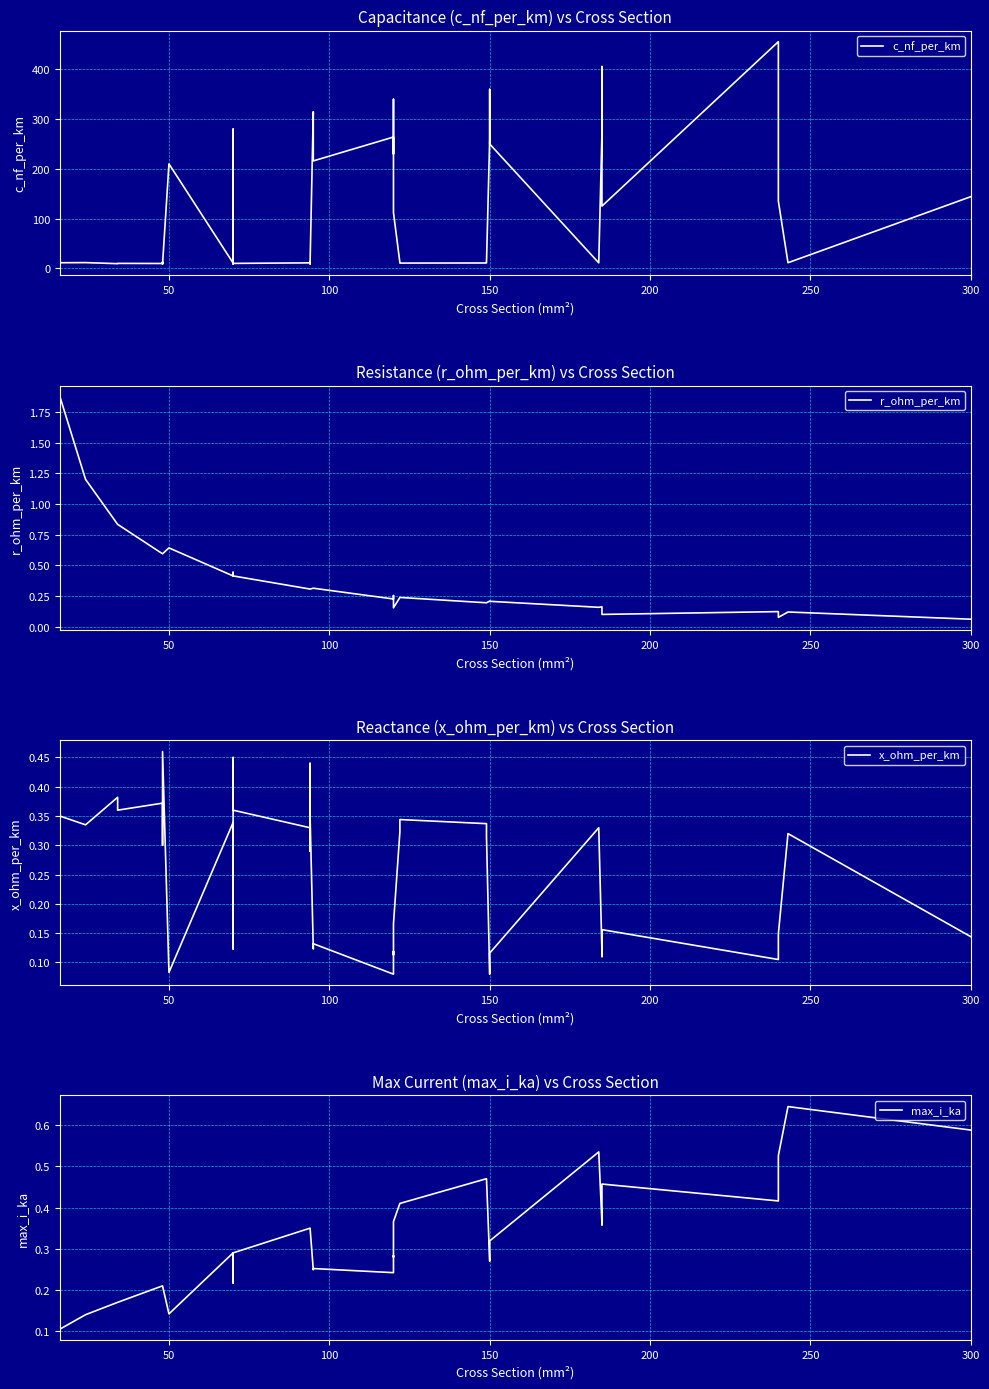

How many interior local valleys does the r_ohm_per_km series have?

6